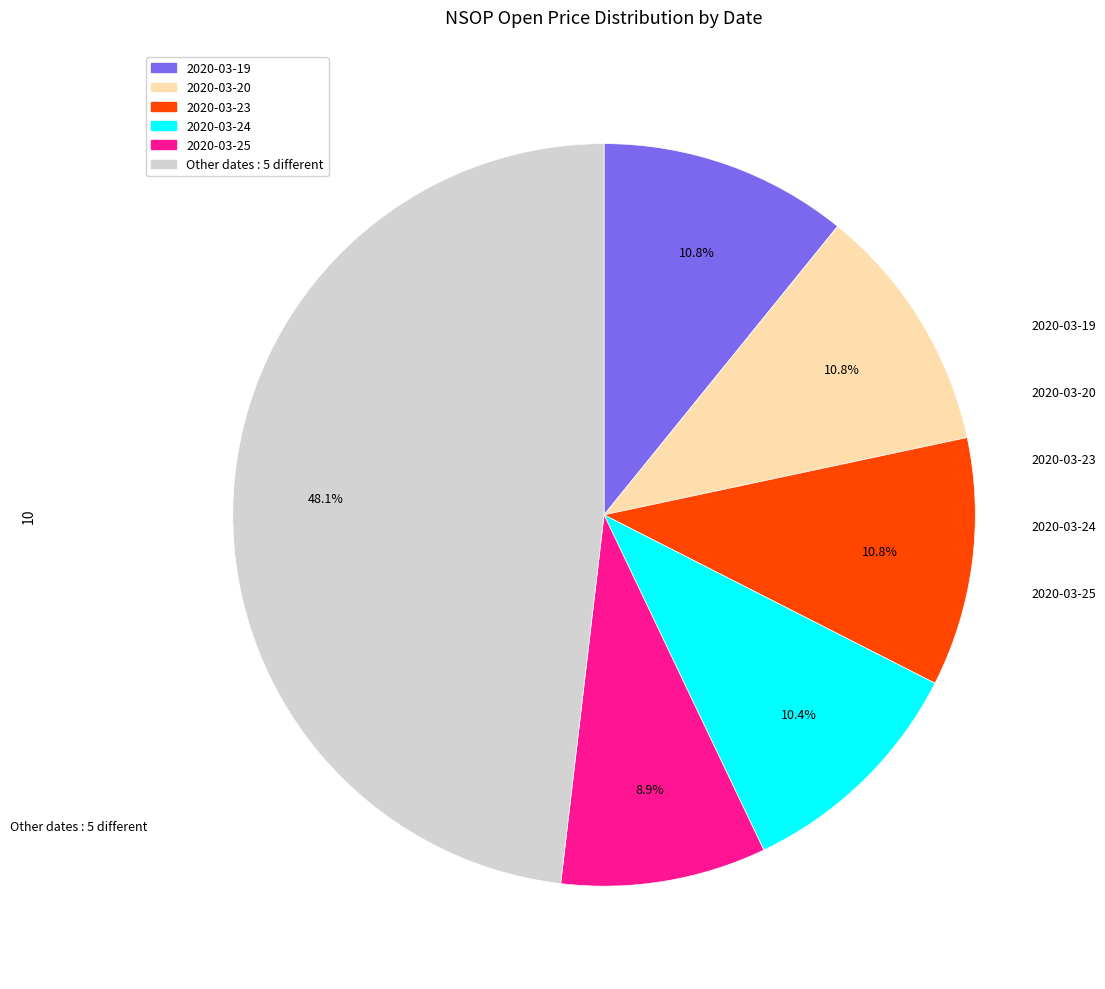

Does any single category account for the majority?

No